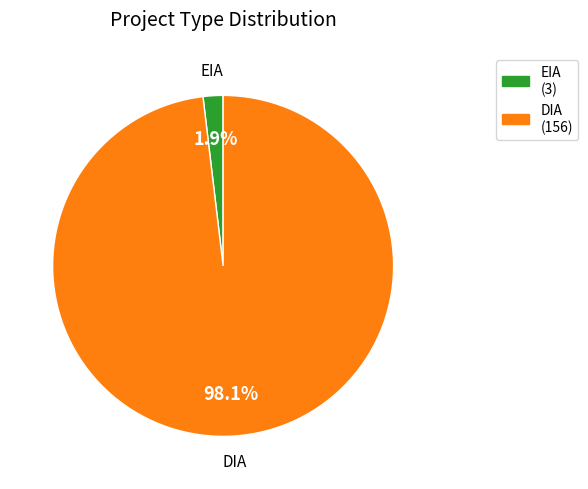

What percentage is the EIA slice, to the nearest percent?

2%